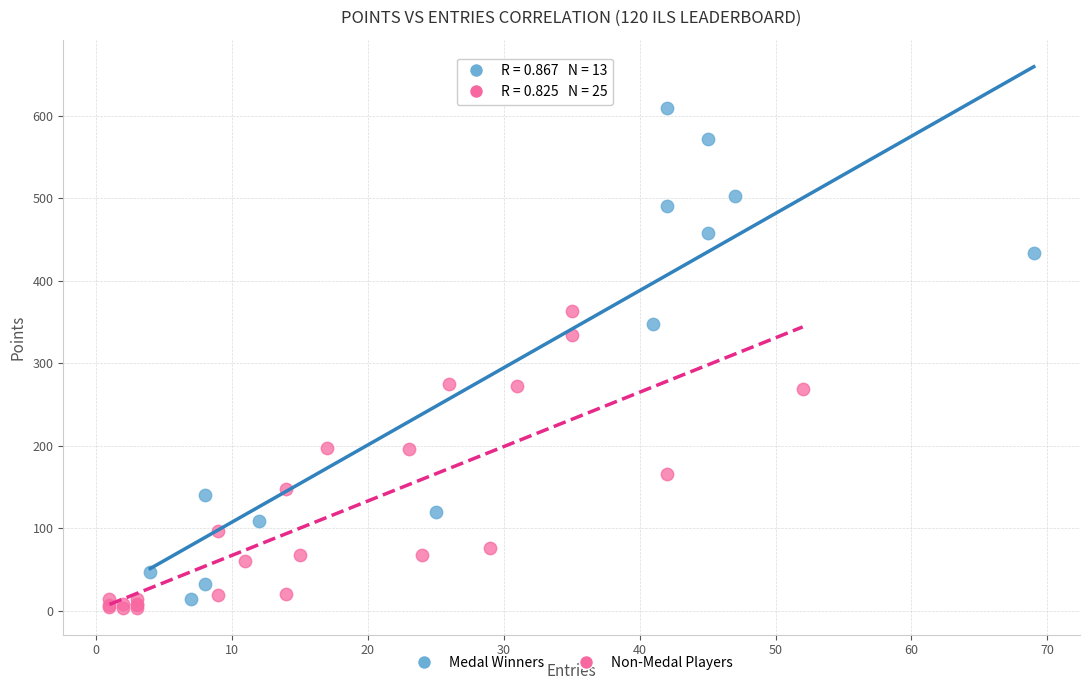

Which series has the largest Y range (max minus min)?

Medal Winners